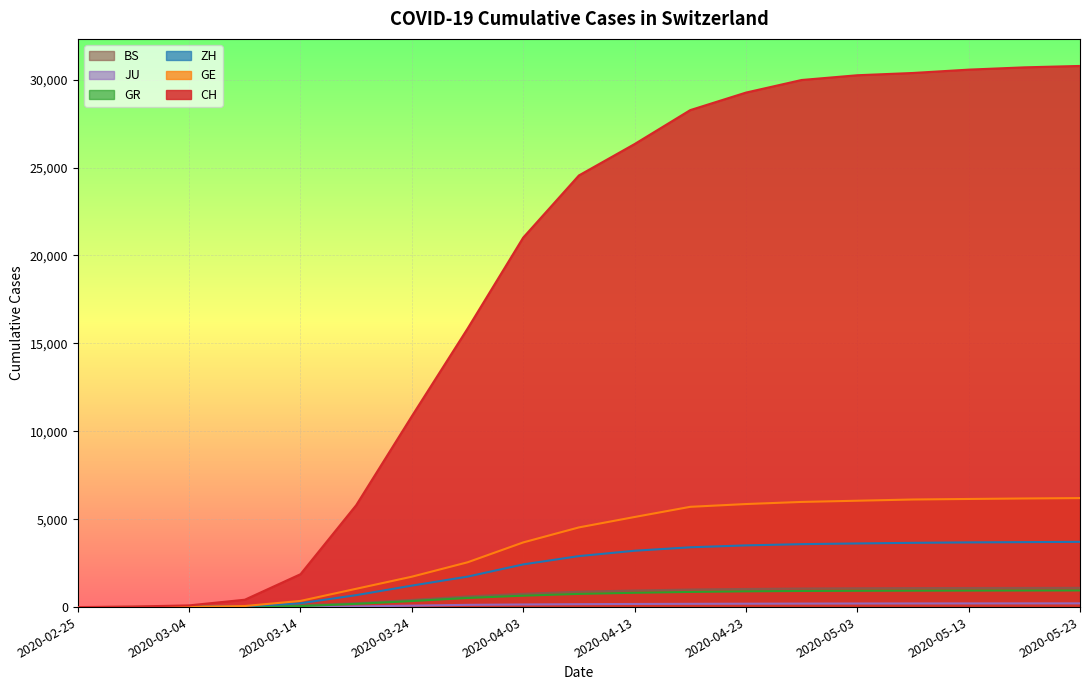

What is the average value of the BS series?

655